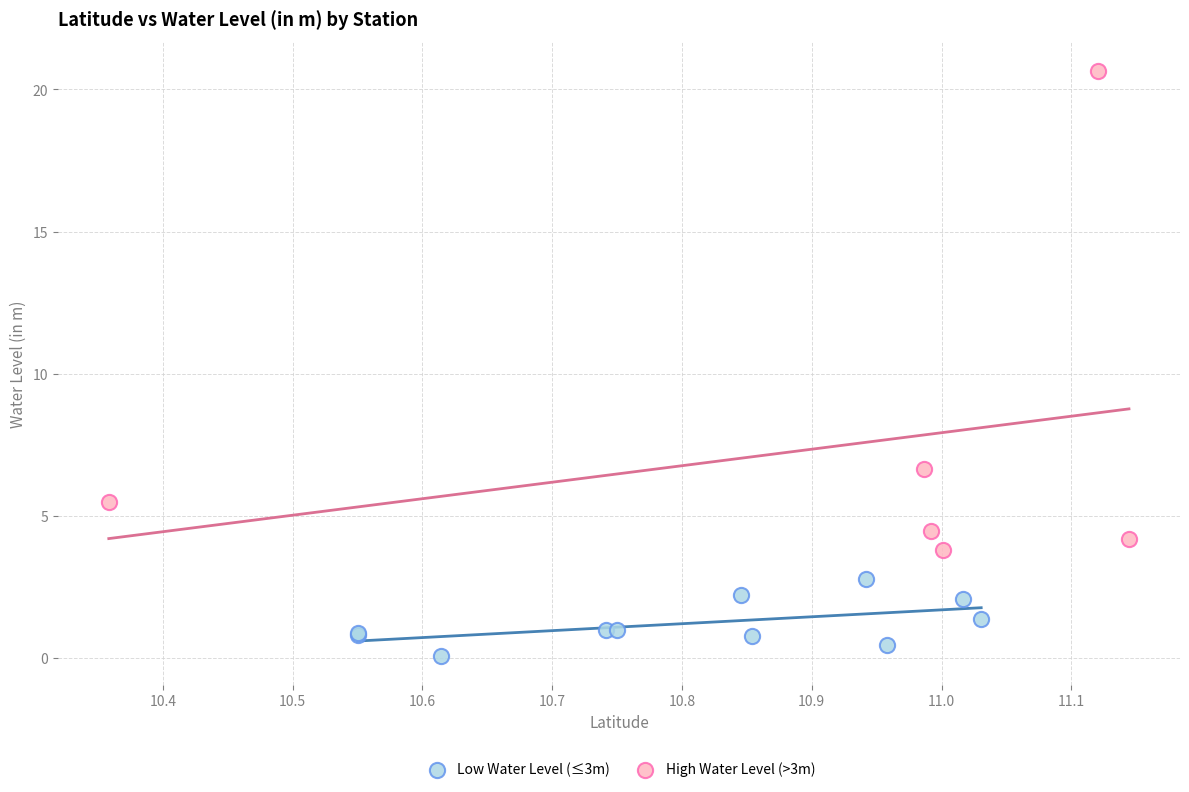

Which series has the largest Y range (max minus min)?

High Water Level (>3m)